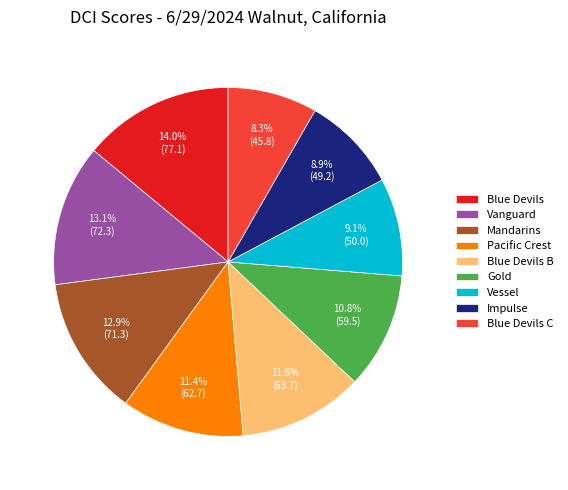

How many segments does this pie chart have?

9